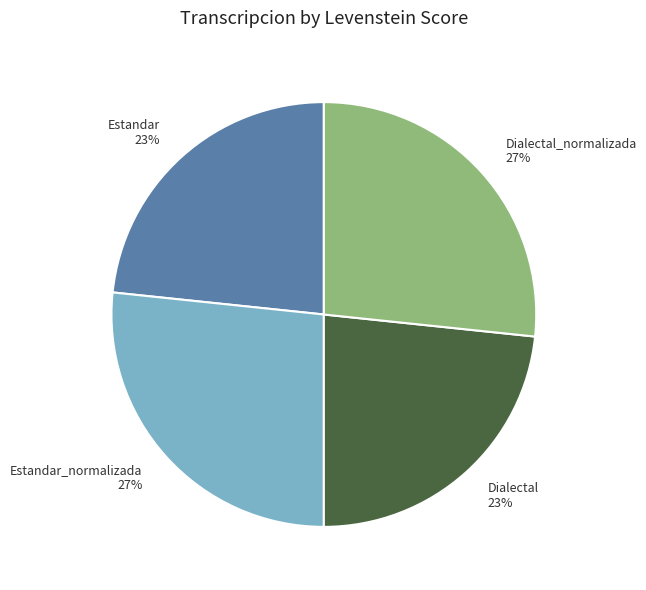

To the nearest percent, what is the average slice percentage?

25%